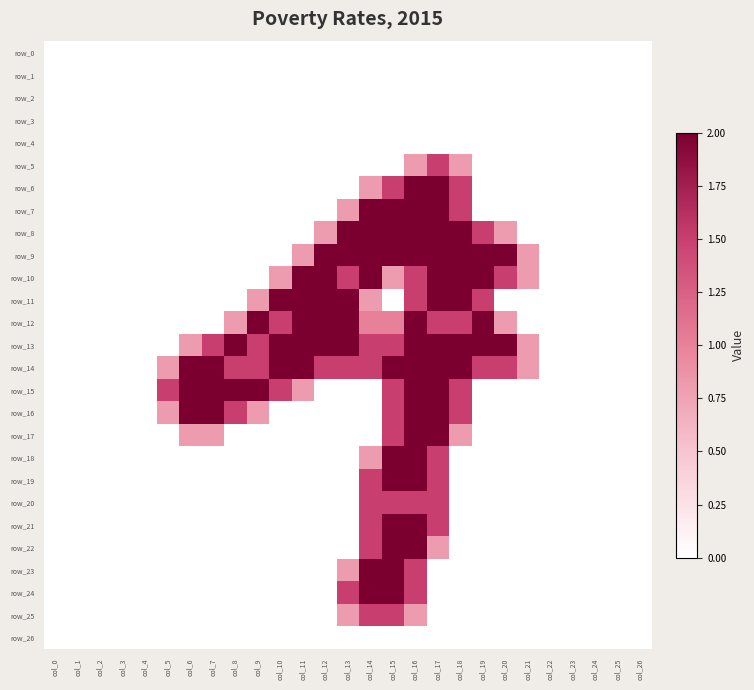

At which label does row_13 first exceed 1?

col_7